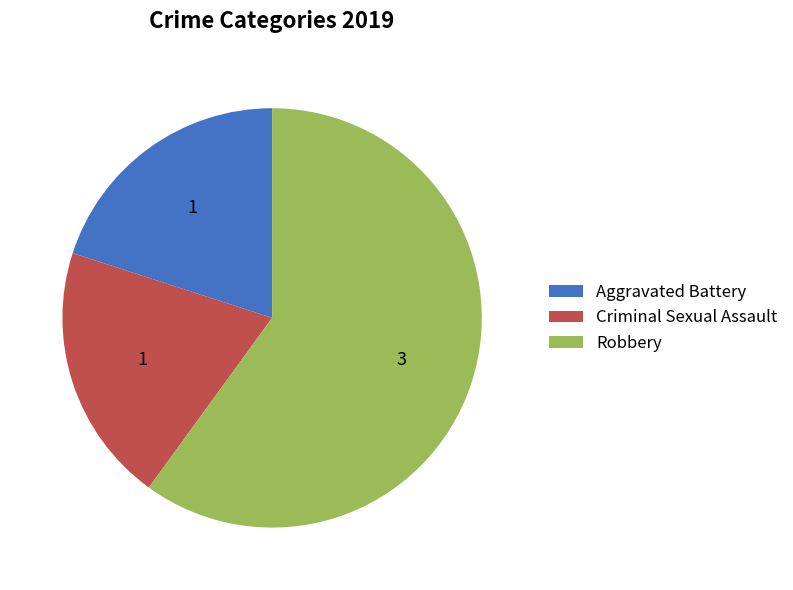

Does Robbery account for over 50% of the chart?

Yes